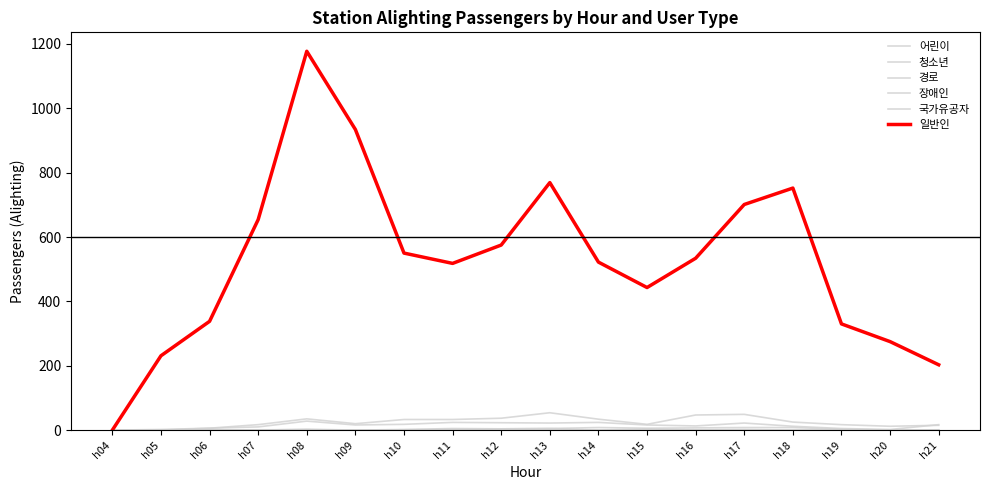

Does the chart have visible grid lines?

No